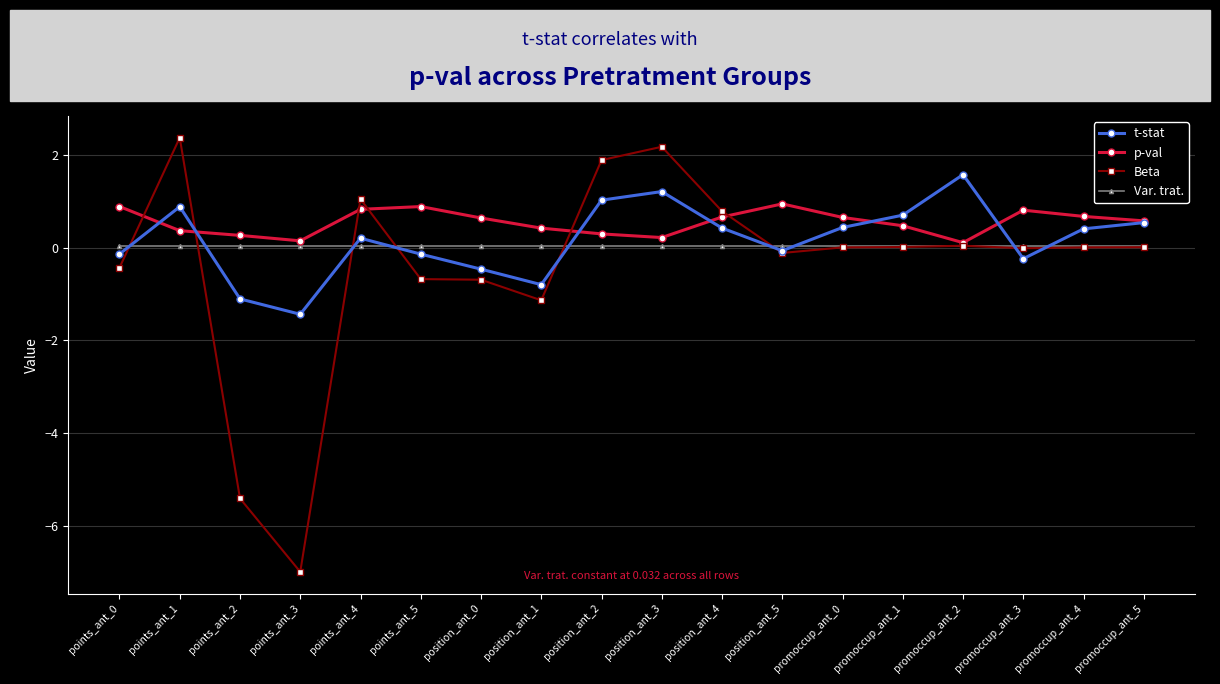

Is it true that Beta equals -4.7 at points_ant_3?

False